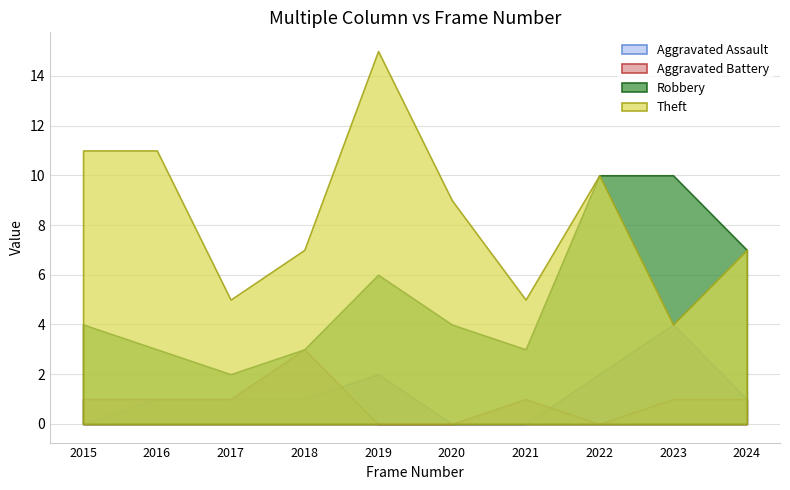

How many values in the Robbery series are below 4?

4